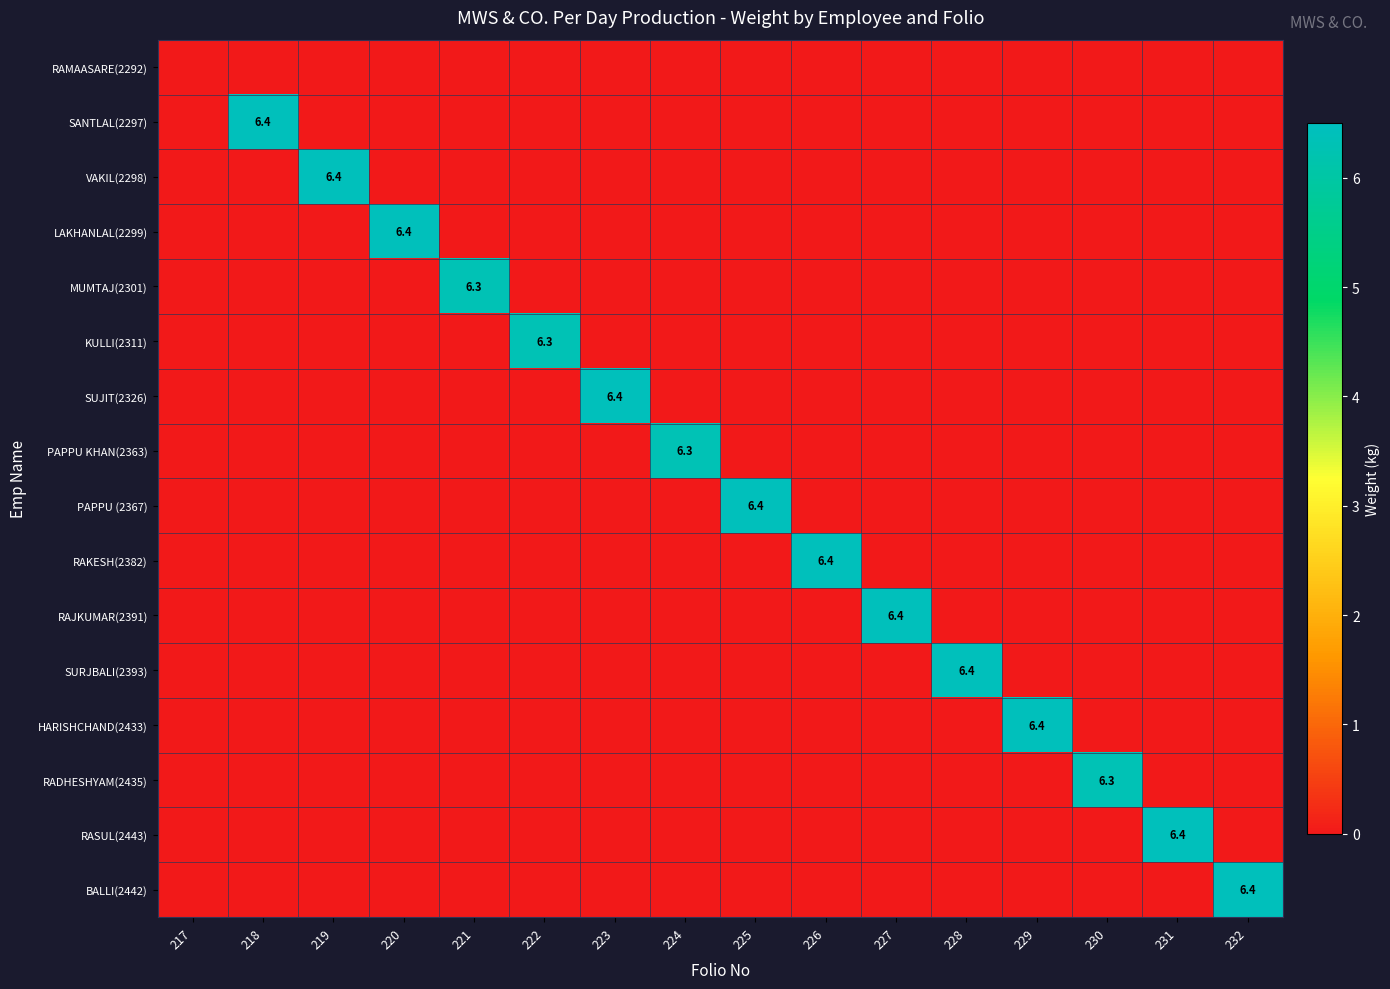

What is the difference between the maximum and minimum values in the RADHESHYAM(2435) series?

6.3